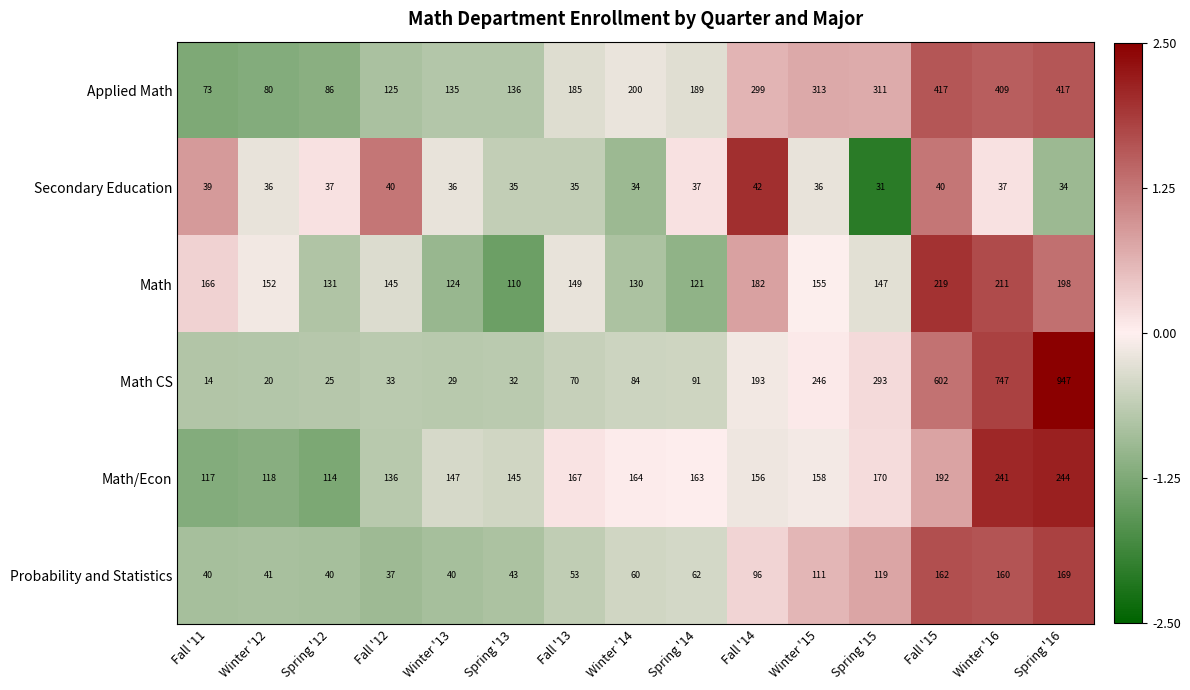

What is the sum of the Applied Math values at Fall '15 and Winter '15?

730